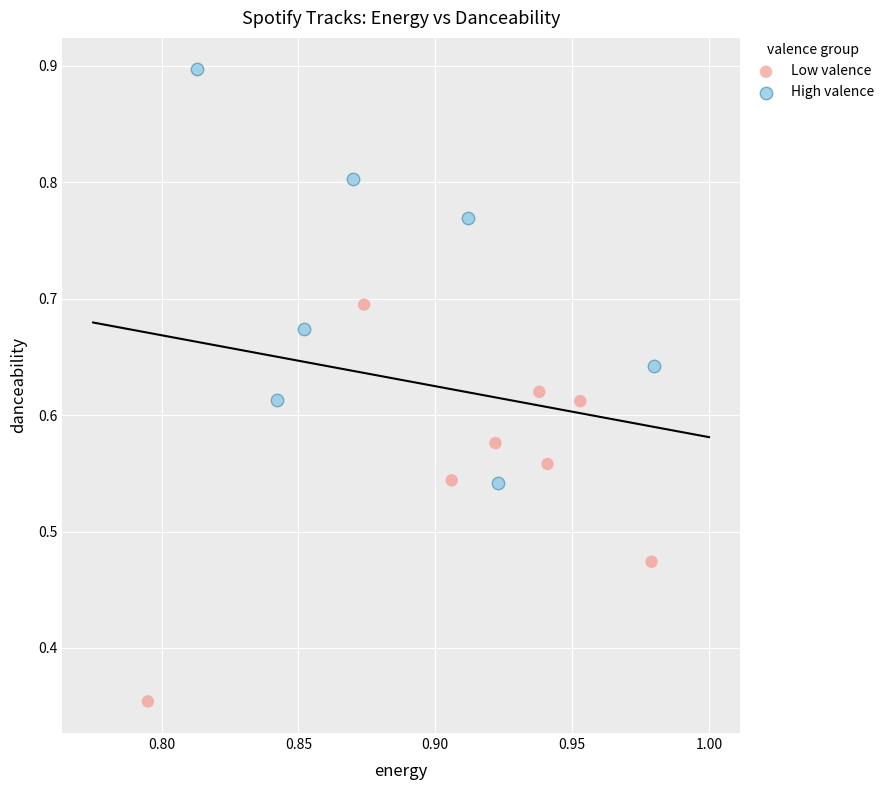

Which series contains the lowest Y value?

Low valence